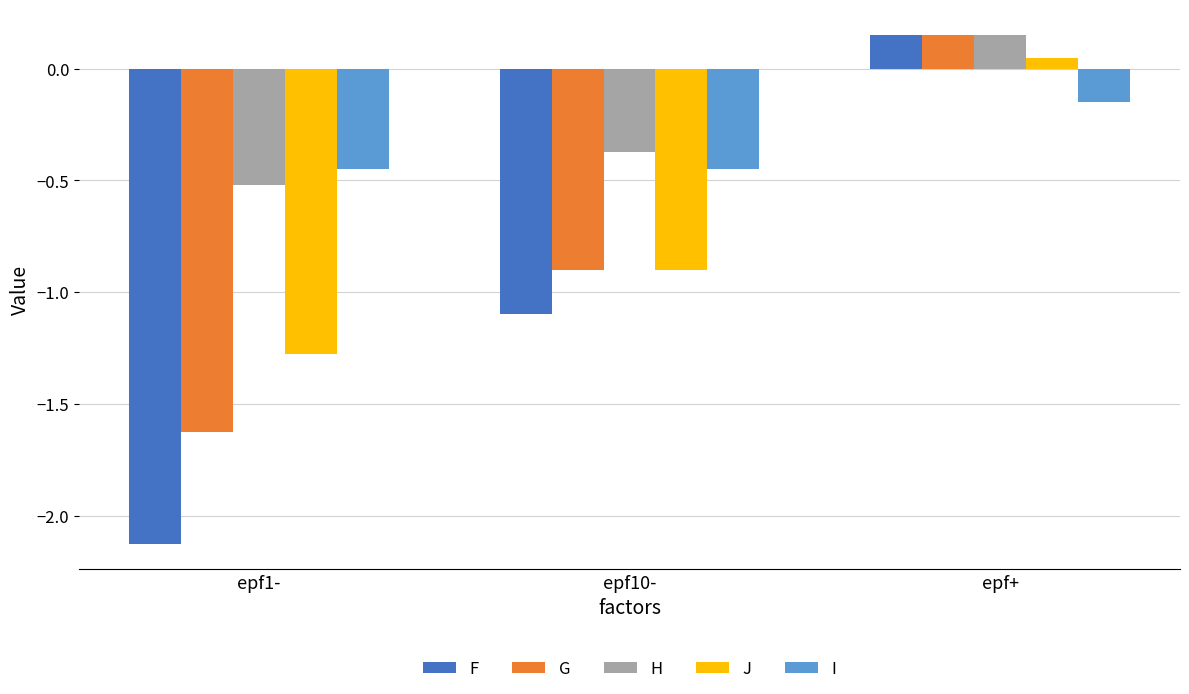

What is the difference between the J values at epf10- and epf+?

1.0